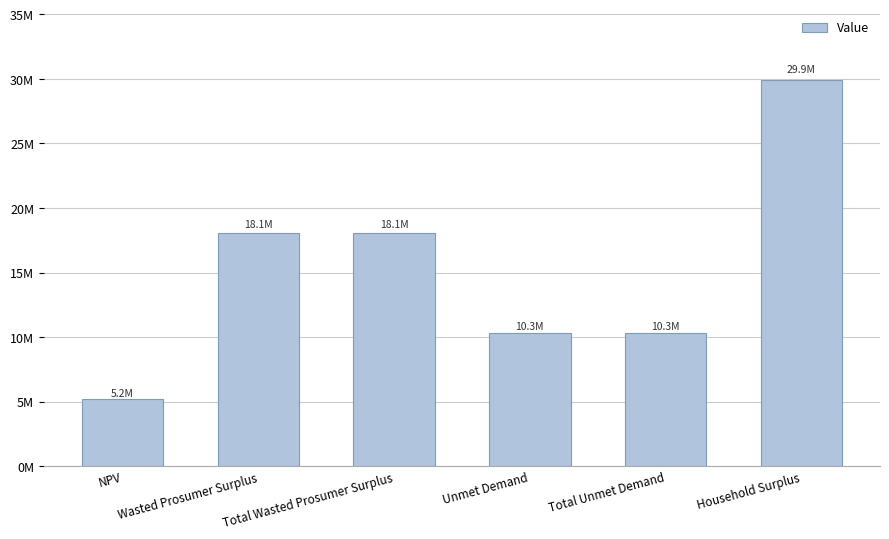

Which category has the highest value across all series?

Household Surplus